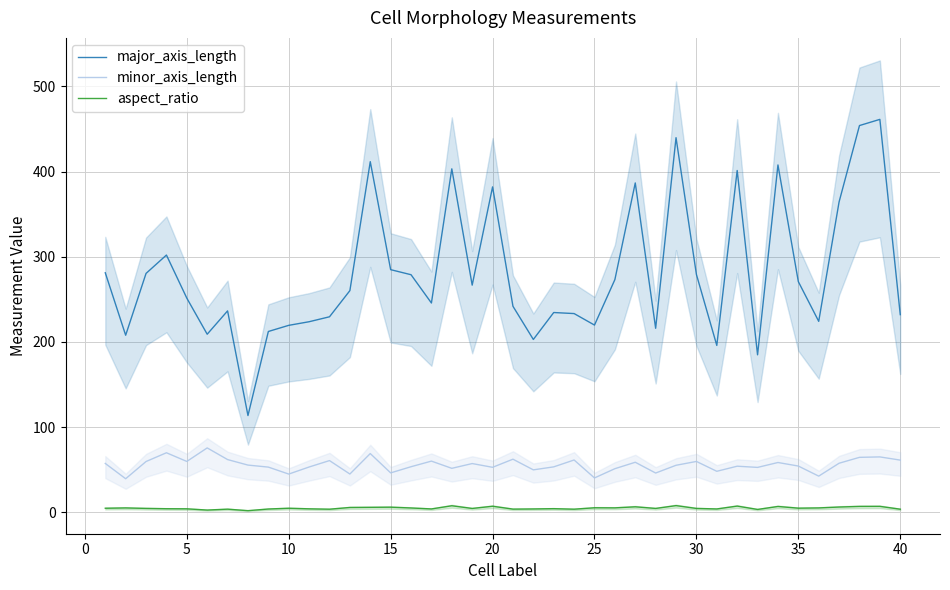

What is the highest value of the major_axis_length series?

461.3